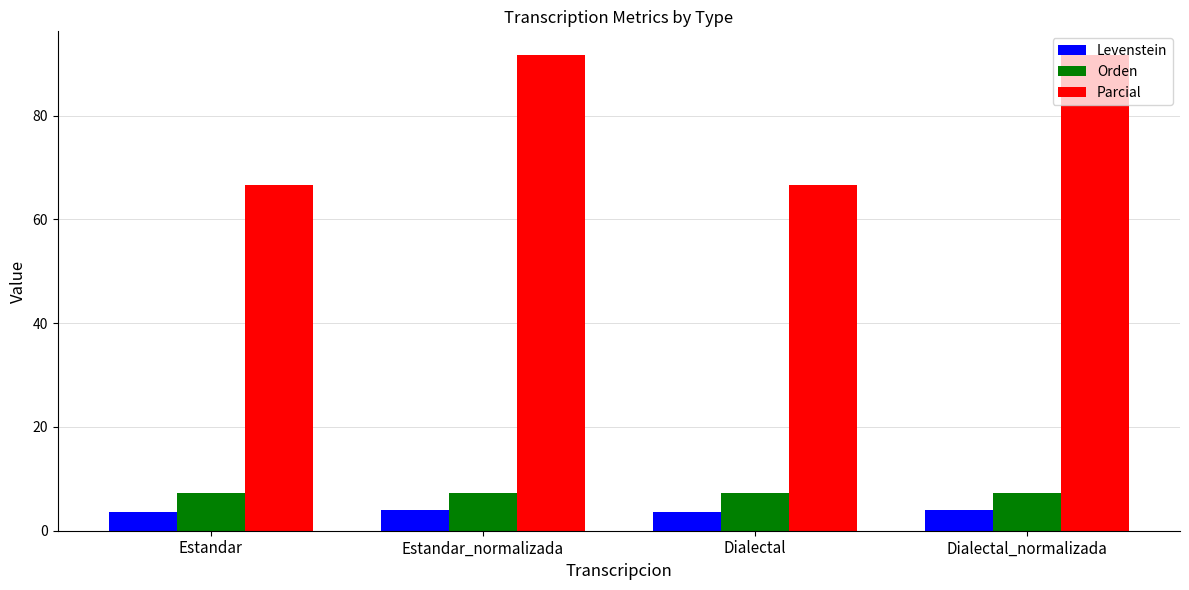

What is the label of the 1st bar from the right?

Dialectal_normalizada